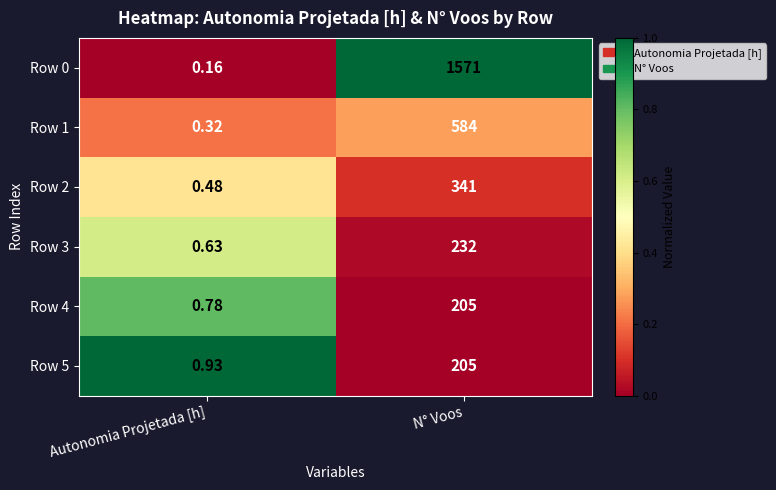

How many values in the Row 2 series are below 341?

1